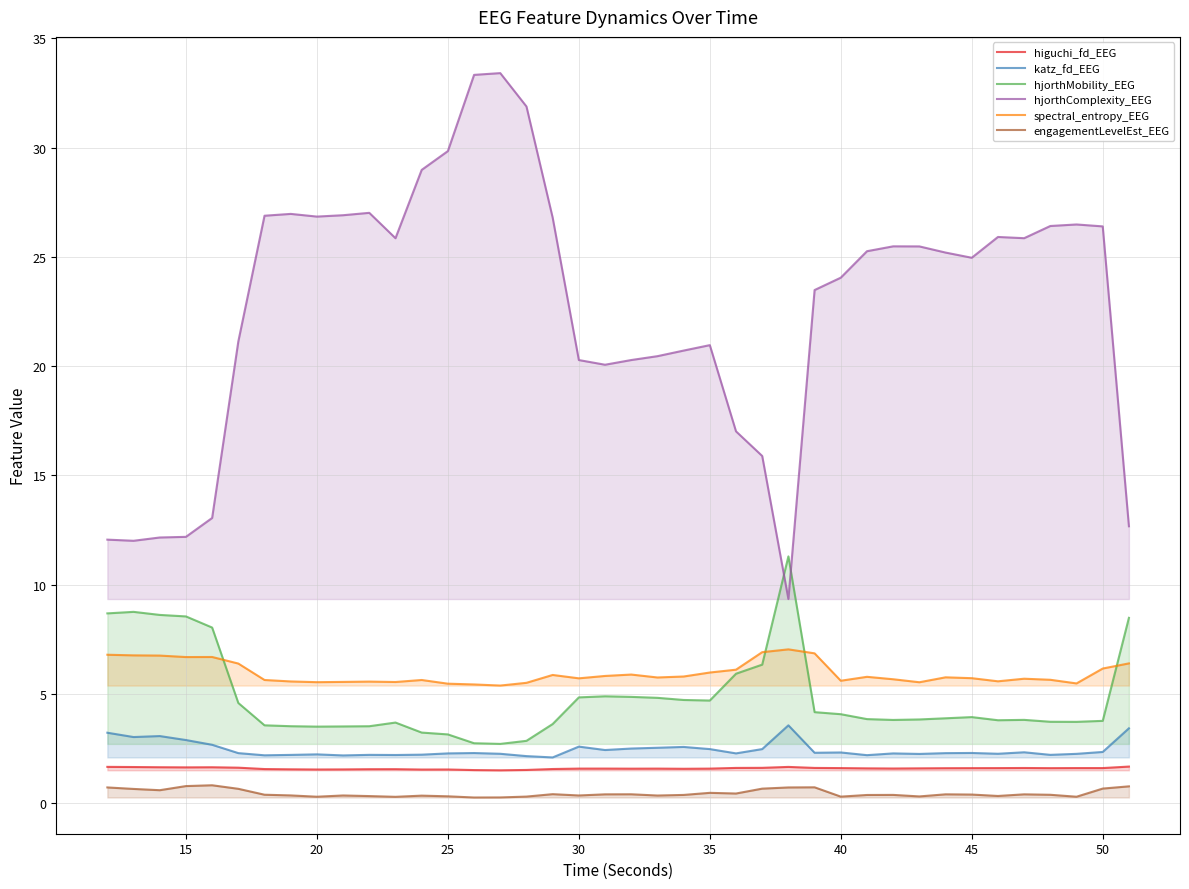

What is the greatest value displayed?

33.4